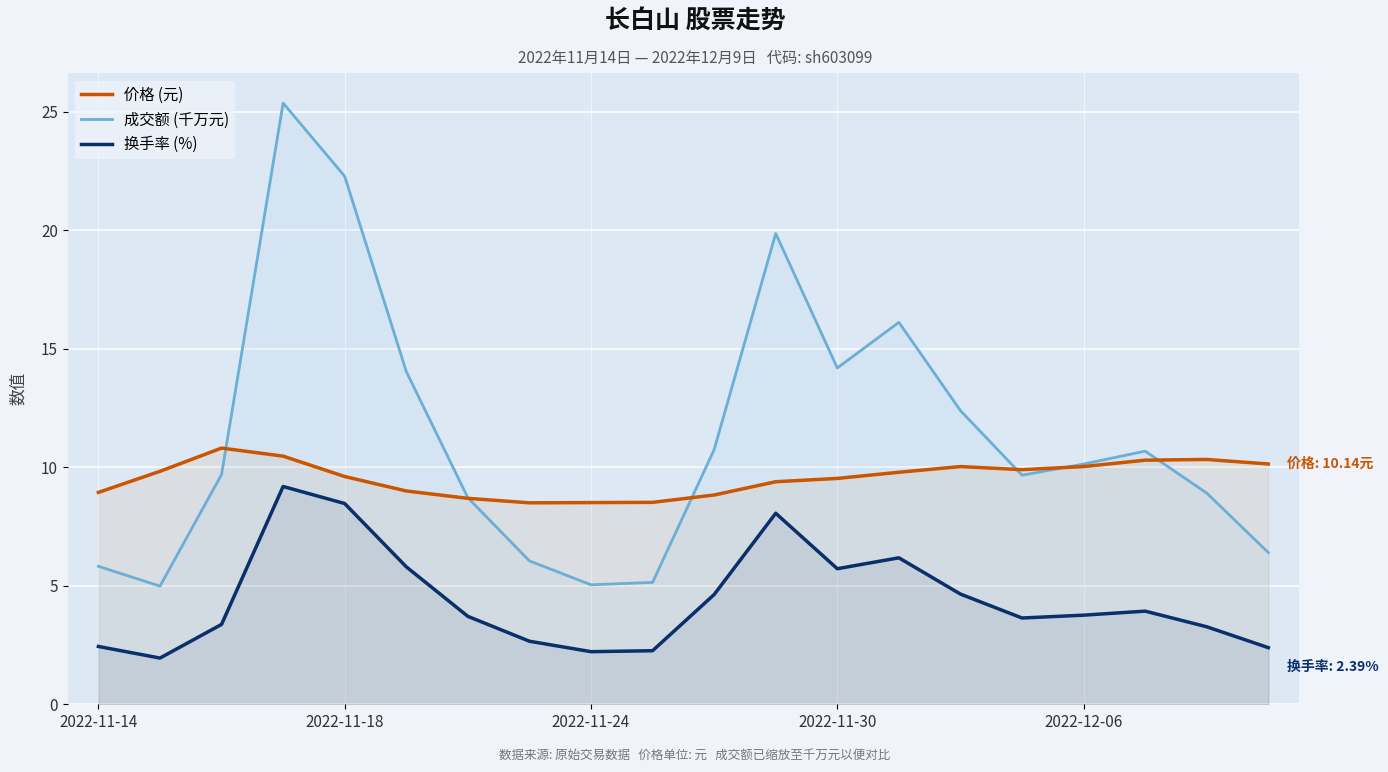

Rank the series by their maximum value, from highest to lowest.

成交额 (千万元), 价格 (元), 换手率 (%)